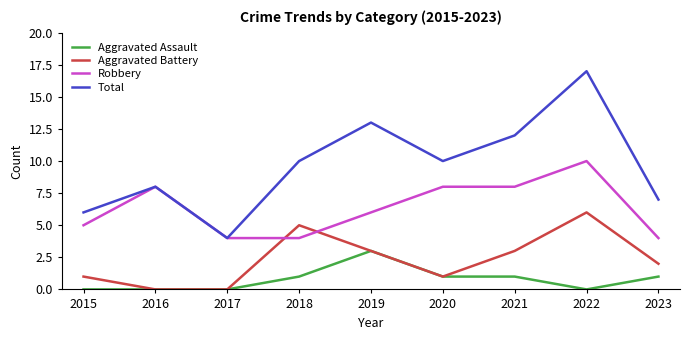

What is the sum of all Robbery values?

57